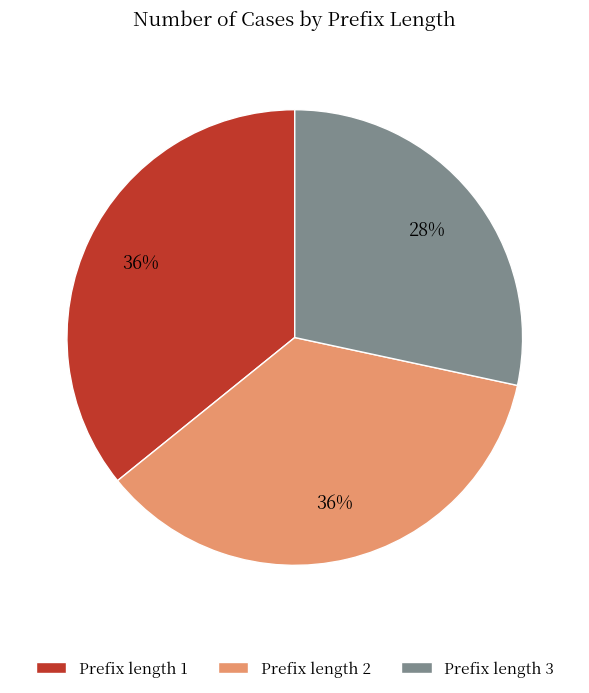

What is the ratio of the value at Prefix length 3 to the value at Prefix length 2?

0.8